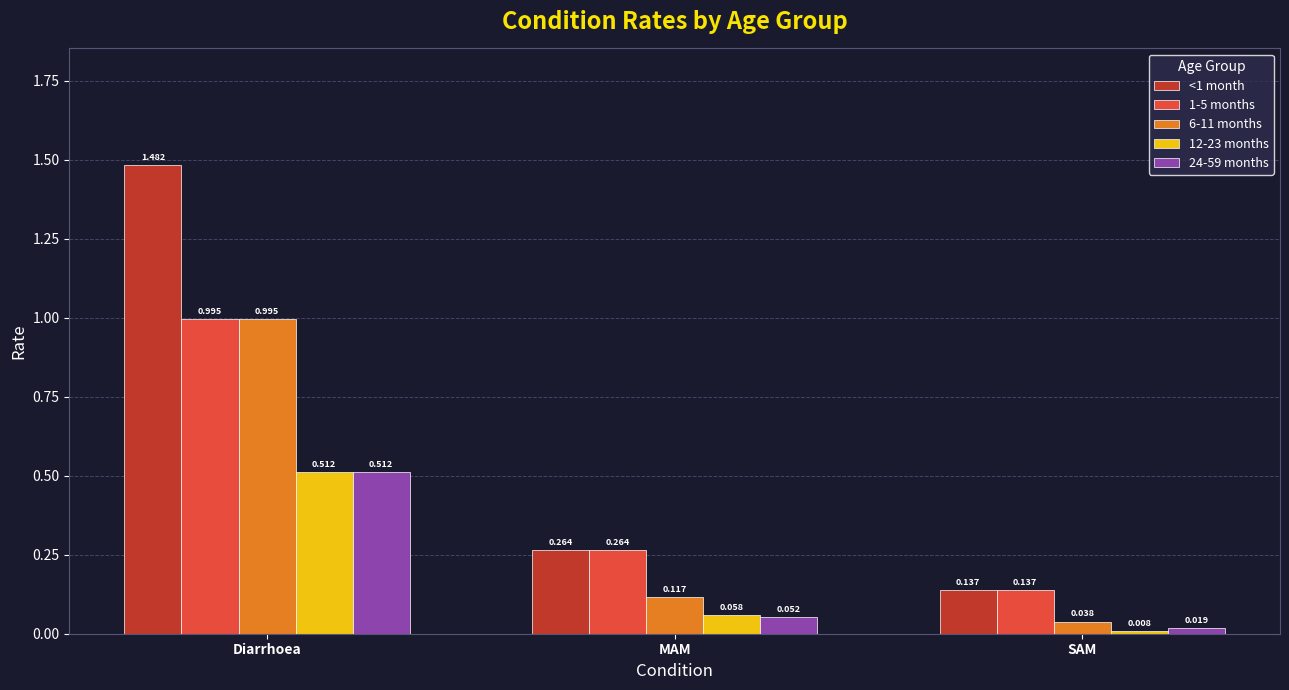

What is the value of the 1-5 months bar at the 1st from the left?

1.0